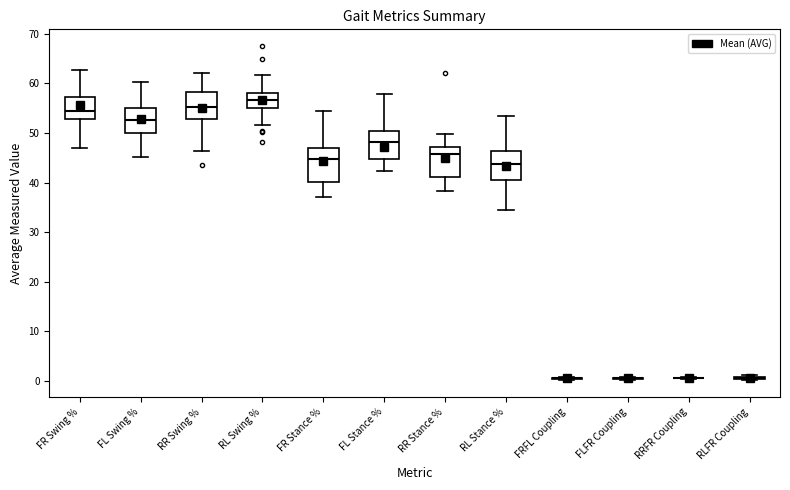

Reading left to right, transcribe this box plot: for each box, give where its median line is, the range the box spans, and where its two whiskers end, as read against the y-axis. The values are not printed on the chart, so give them approximately, as read against the axis.

FR Swing %: median 55, box 53 to 57, whiskers 47 to 63
FL Swing %: median 53, box 50 to 55, whiskers 45 to 60
RR Swing %: median 55, box 53 to 58, whiskers 46 to 62
RL Swing %: median 57, box 55 to 58, whiskers 52 to 62
FR Stance %: median 45, box 40 to 47, whiskers 37 to 54
FL Stance %: median 48, box 45 to 50, whiskers 42 to 58
RR Stance %: median 46, box 41 to 47, whiskers 38 to 50
RL Stance %: median 44, box 40 to 46, whiskers 34 to 53
FRFL Coupling: box collapsed to a line at 0, whiskers 0 to 1
FLFR Coupling: box collapsed to a line at 0, whiskers 0 to 1
RRFR Coupling: box collapsed to a line at 1, whiskers 0 to 1
RLFR Coupling: box collapsed to a line at 1, whiskers 0 to 1